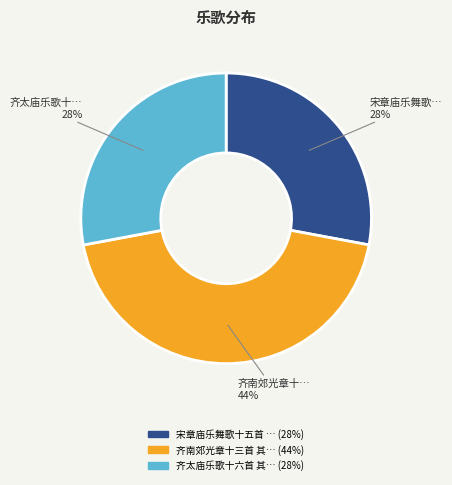

To the nearest percent, what is the average slice percentage?

33%